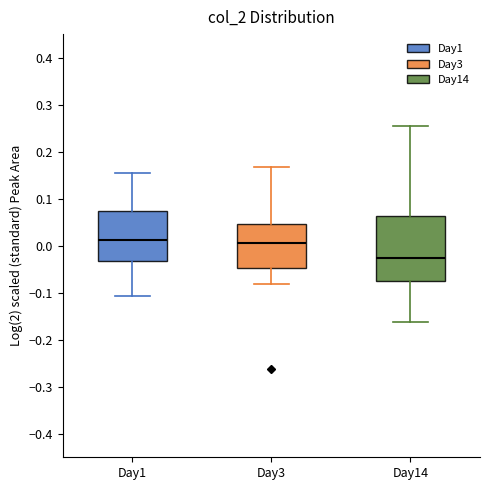

Which box's median line is the lowest?

Day14